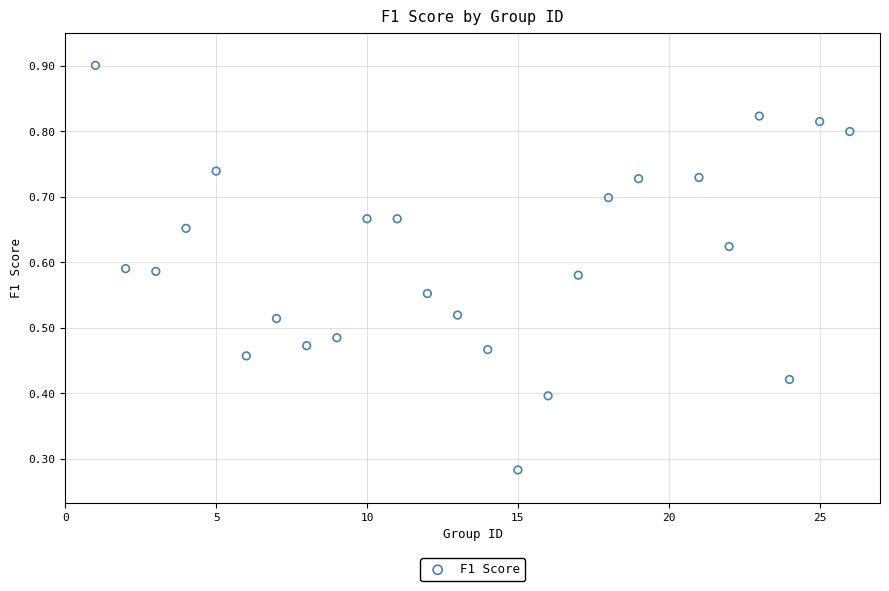

What is the range of X values (max minus min)?

25.0